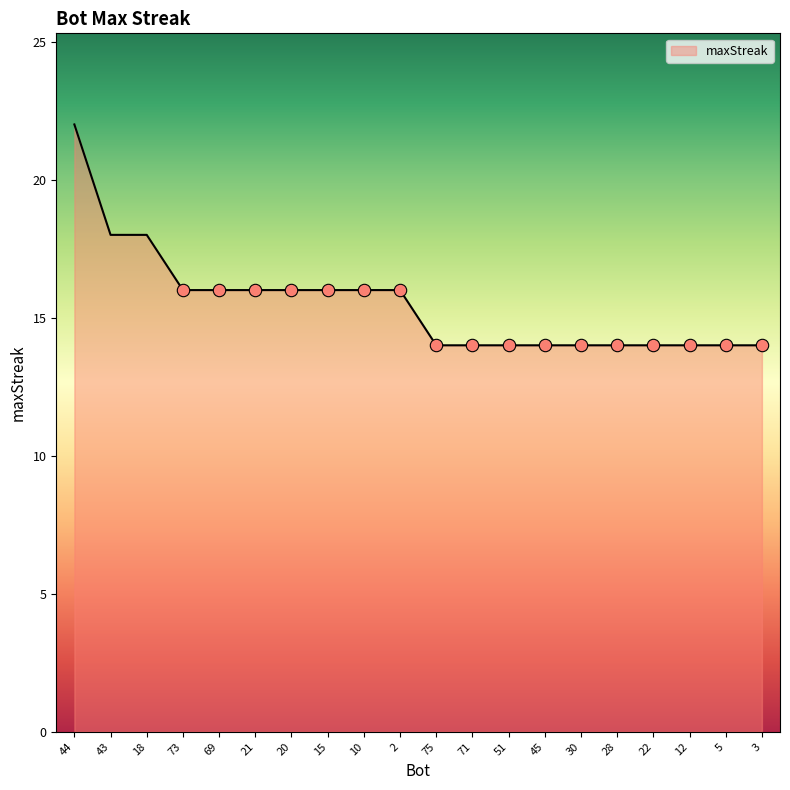

Between 43 and 15, which is larger?

43